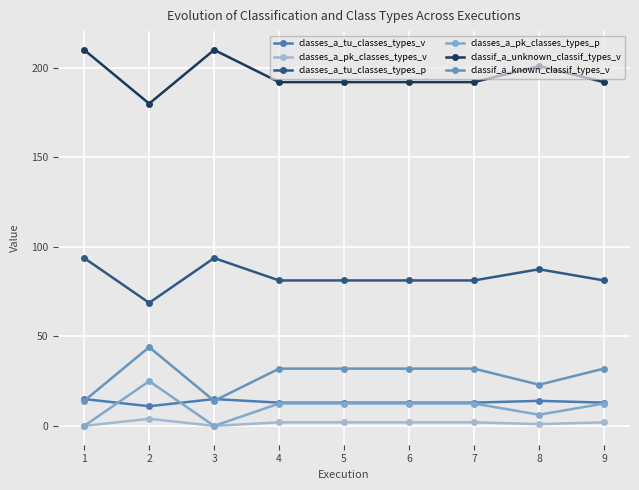

How many lines are shown in the chart?

6